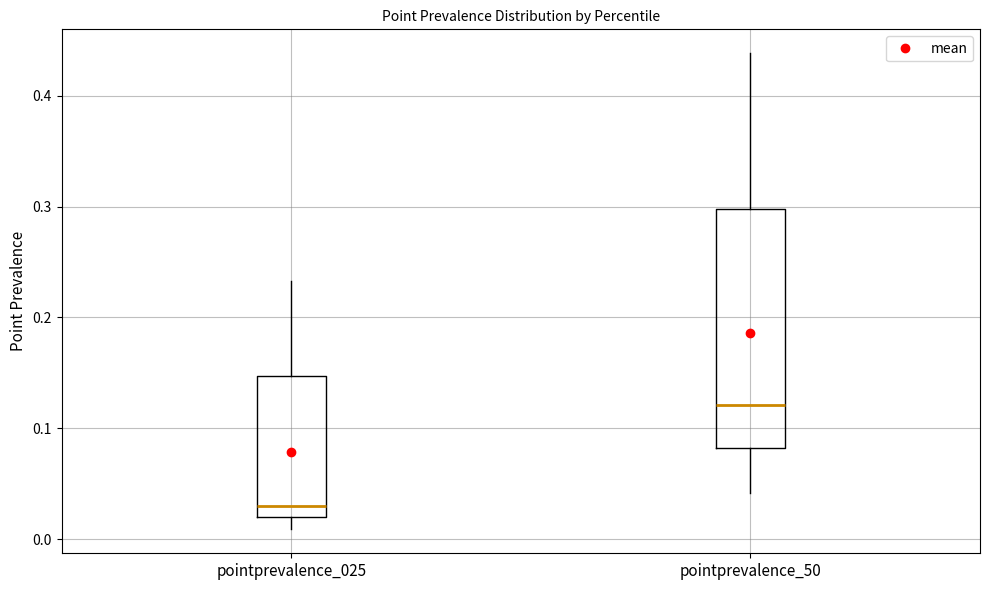

Reading left to right, transcribe this box plot: for each box, give where its median line is, the range the box spans, and where its two whiskers end, as read against the y-axis. The values are not printed on the chart, so give them approximately, as read against the axis.

pointprevalence_025: median 0.03, box 0.02 to 0.15, whiskers 0.01 to 0.23
pointprevalence_50: median 0.12, box 0.08 to 0.30, whiskers 0.04 to 0.44